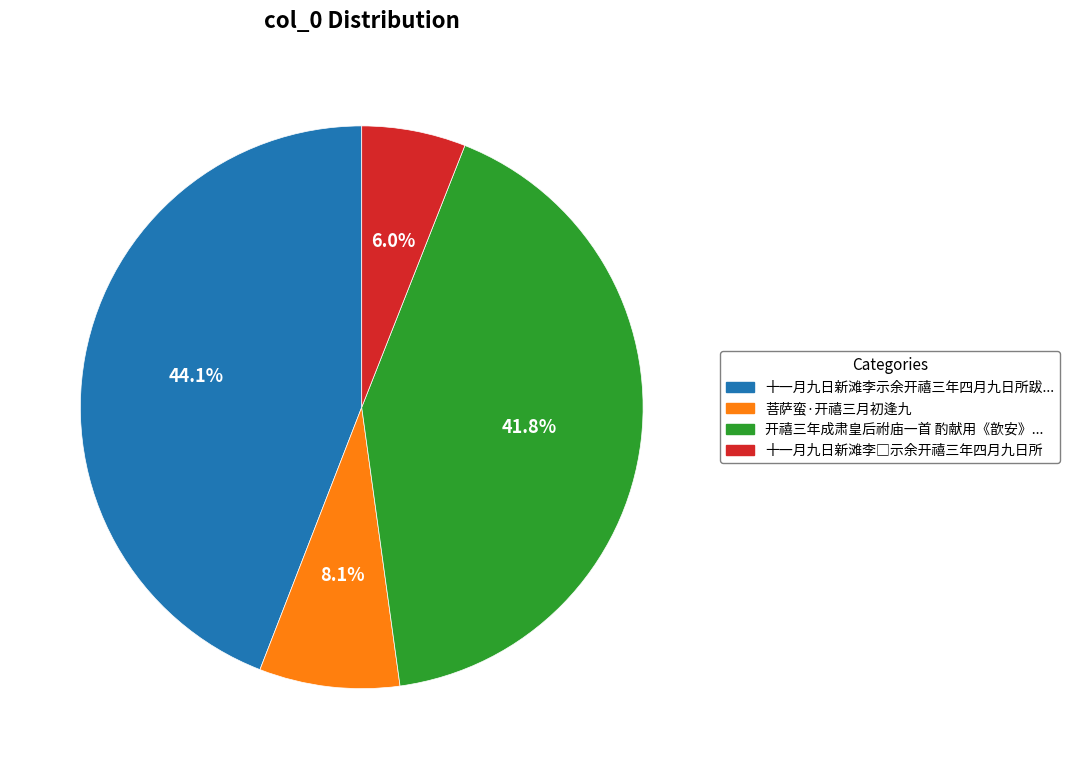

What percentage is NOT represented by 菩萨蛮·开禧三月初逢九?

91.9%